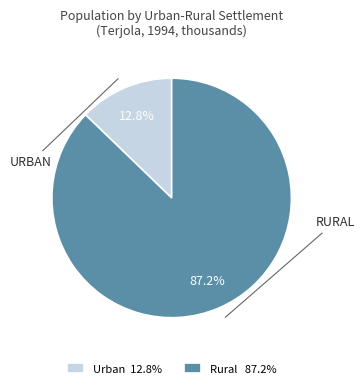

What is the largest slice in the pie chart?

Rural